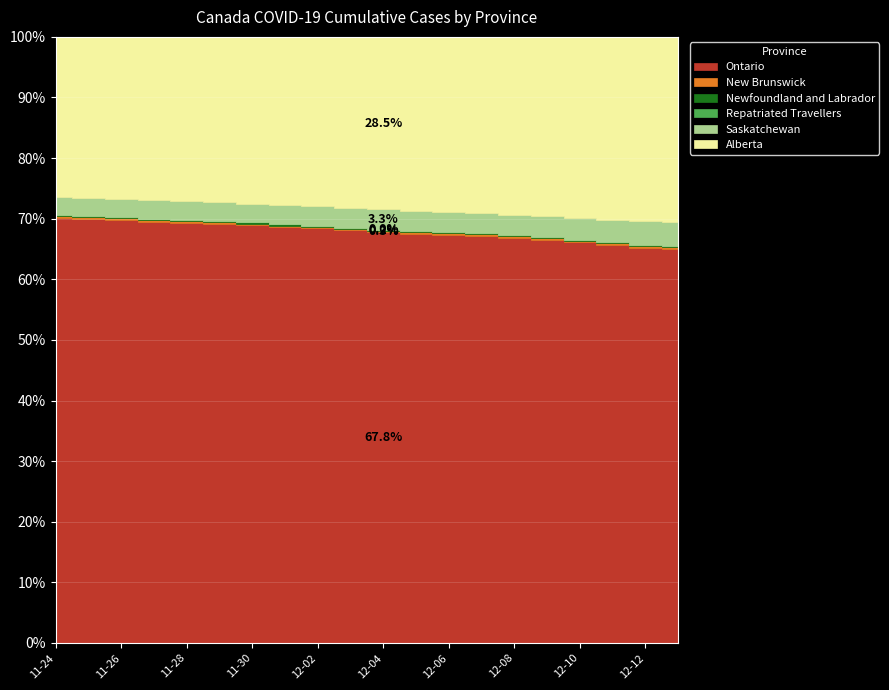

Reading right to left, extract all data points from this chart.

Ontario: 12-13=125415	12-12=123761	12-11=121956	12-10=119951	12-09=118253	12-08=116368	12-07=114682	12-06=113214	12-05=111197	12-04=109483	12-03=107858	12-02=106328	12-01=104668	11-30=103249	11-29=102012	11-28=100650	11-27=99074	11-26=97645	11-25=96188	11-24=94861
New Brunswick: 12-13=484	12-12=475	12-11=468	12-10=464	12-09=461	12-08=452	12-07=448	12-06=445	12-05=425	12-04=410	12-03=402	12-02=388	12-01=385	11-30=374	11-29=369	11-28=363	11-27=356	11-26=353	11-25=352	11-24=350
Newfoundland and Labrador: 12-13=332	12-12=331	12-11=331	12-10=330	12-09=329	12-08=320	12-07=319	12-06=317	12-05=317	12-04=312	12-03=307	12-02=306	12-01=302	11-30=298	11-29=297	11-28=297	11-27=296	11-26=295	11-25=295	11-24=295
Repatriated Travellers: 12-13=13	12-12=13	12-11=13	12-10=13	12-09=13	12-08=13	12-07=13	12-06=13	12-05=13	12-04=13	12-03=13	12-02=13	12-01=13	11-30=13	11-29=13	11-28=13	11-27=13	11-26=13	11-25=13	11-24=13
Saskatchewan: 12-13=7694	12-12=7566	12-11=6853	12-10=6466	12-09=6121	12-08=5868	12-07=5589	12-06=5530	12-05=5484	12-04=5356	12-03=5173	12-02=4959	12-01=4875	11-30=4638	11-29=4589	11-28=4521	11-27=4384	11-26=4176	11-25=3998	11-24=3919
Alberta: 12-13=58818	12-12=57613	12-11=55947	12-10=54225	12-09=52636	12-08=51000	12-07=49603	12-06=48467	12-05=47328	12-04=46018	12-03=44705	12-02=43464	12-01=42305	11-30=41182	11-29=40219	11-28=39381	11-27=38369	11-26=37316	11-25=36582	11-24=35695